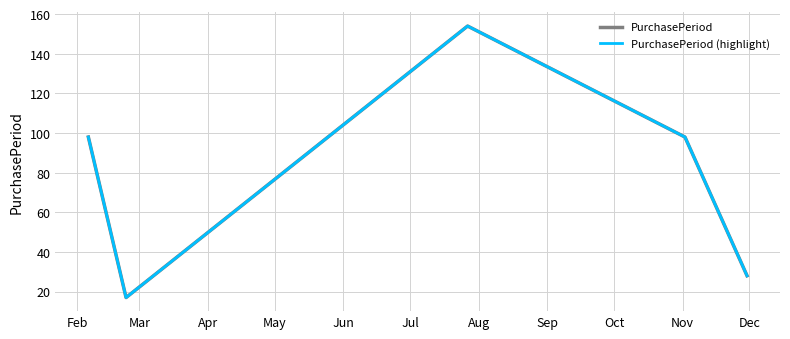

What is the sum of all PurchasePeriod values?

395